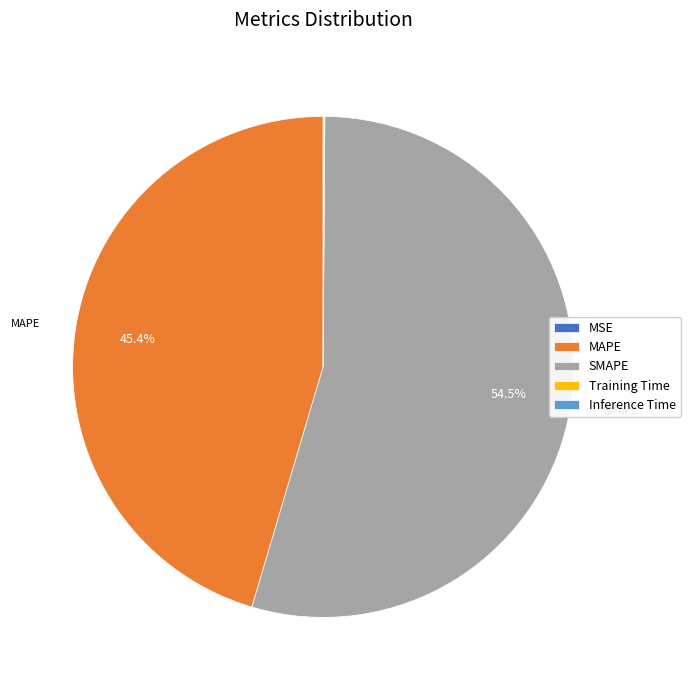

To the nearest percent, what is the average slice percentage?

20%